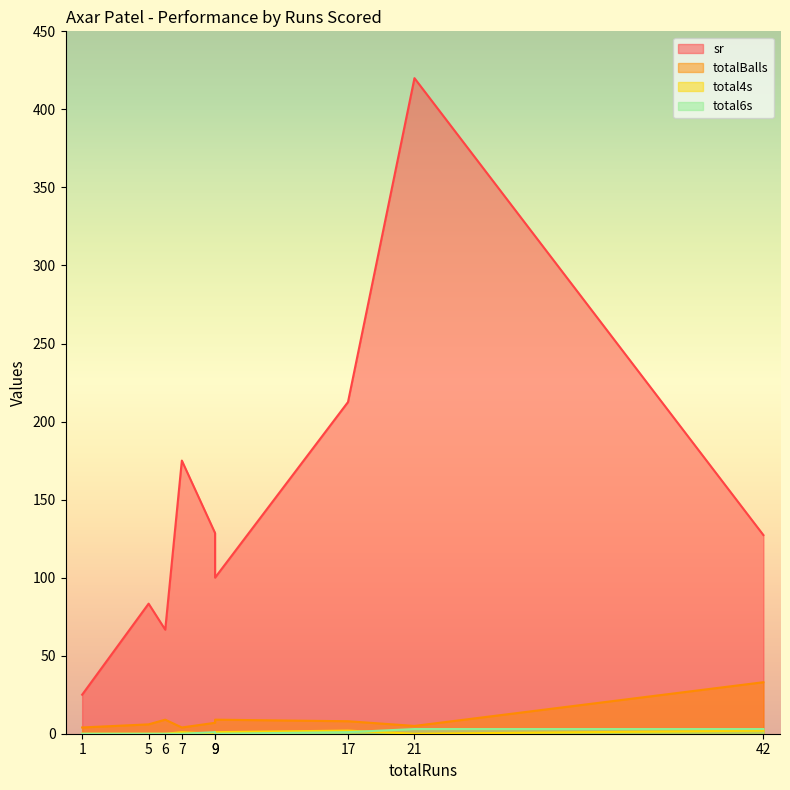

True or false: sr and total6s cross at least once.

False